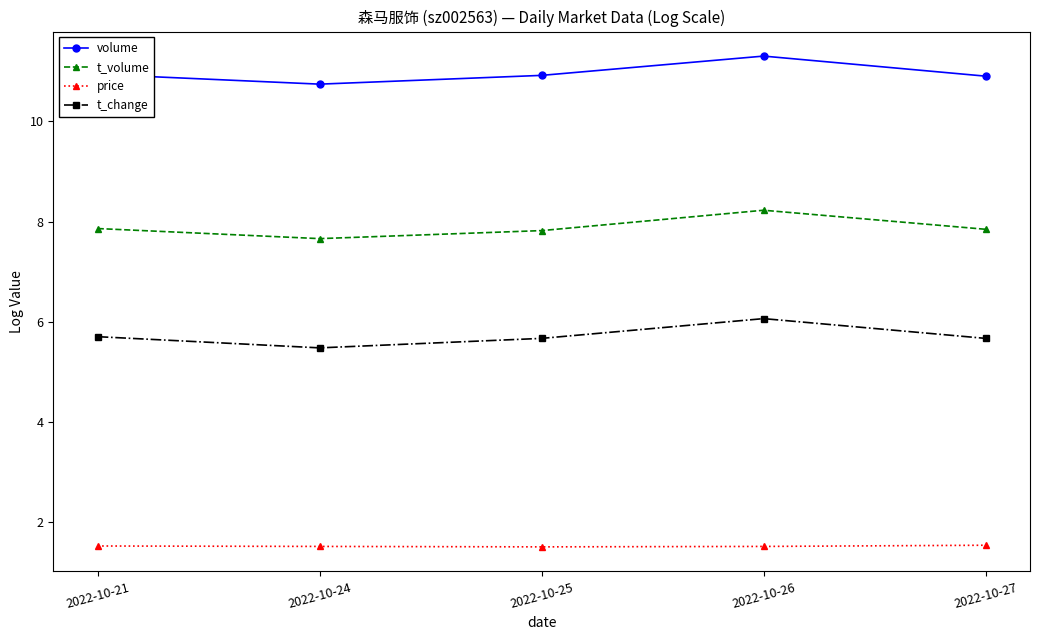

Does the chart have visible grid lines?

No